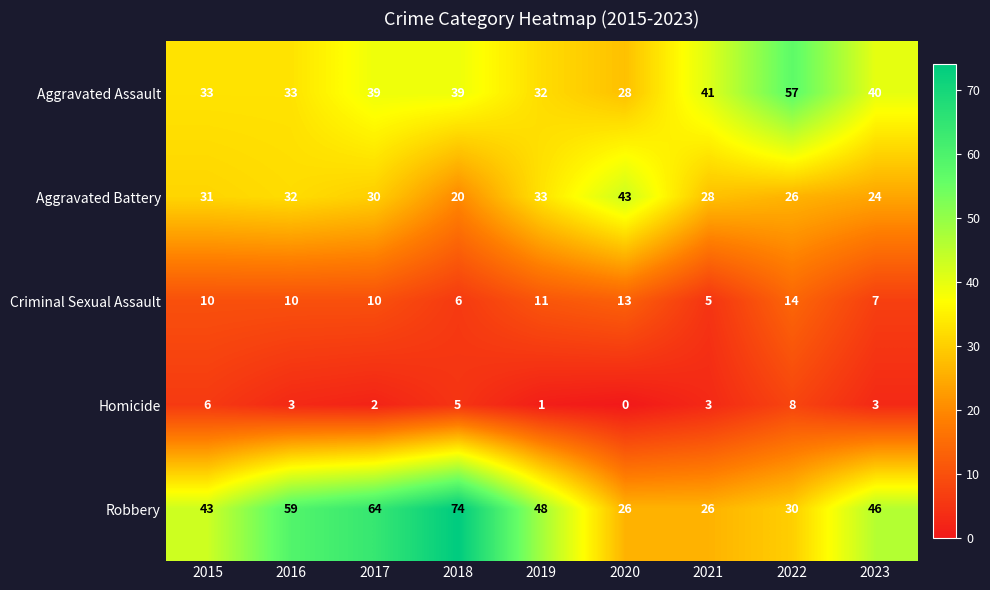

How many data points does each series have?

9